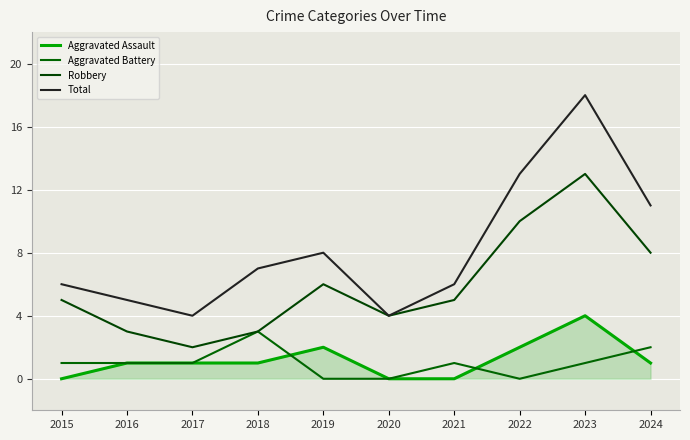

The value of Aggravated Assault at 2022 is 2. True or false?

True